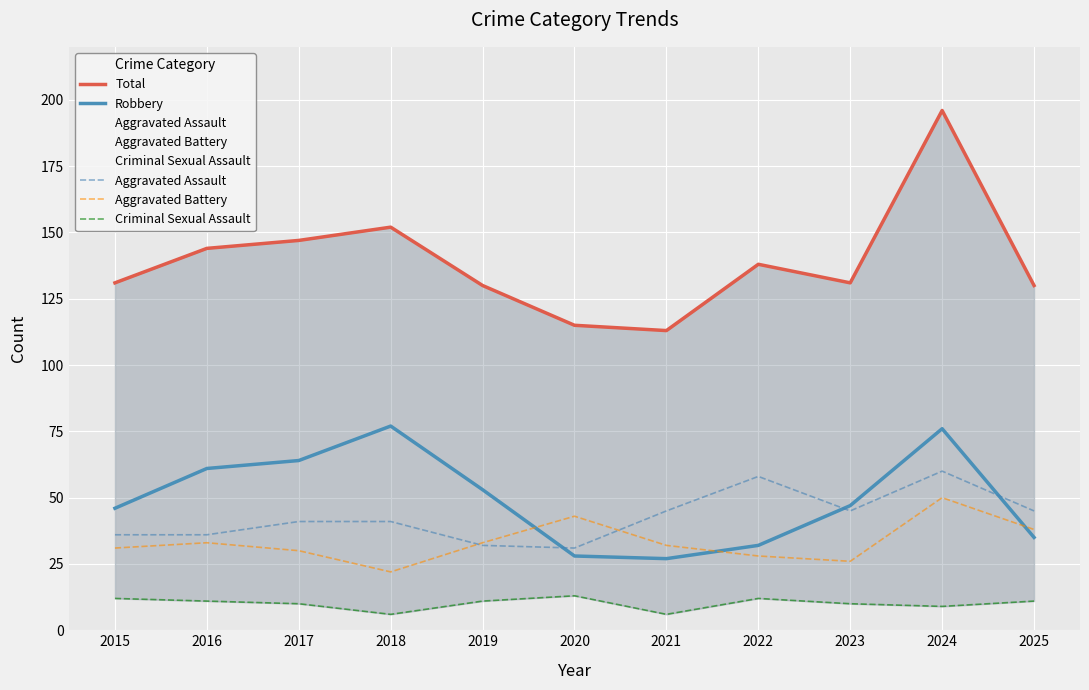

Which series has the widest spread of values?

Total